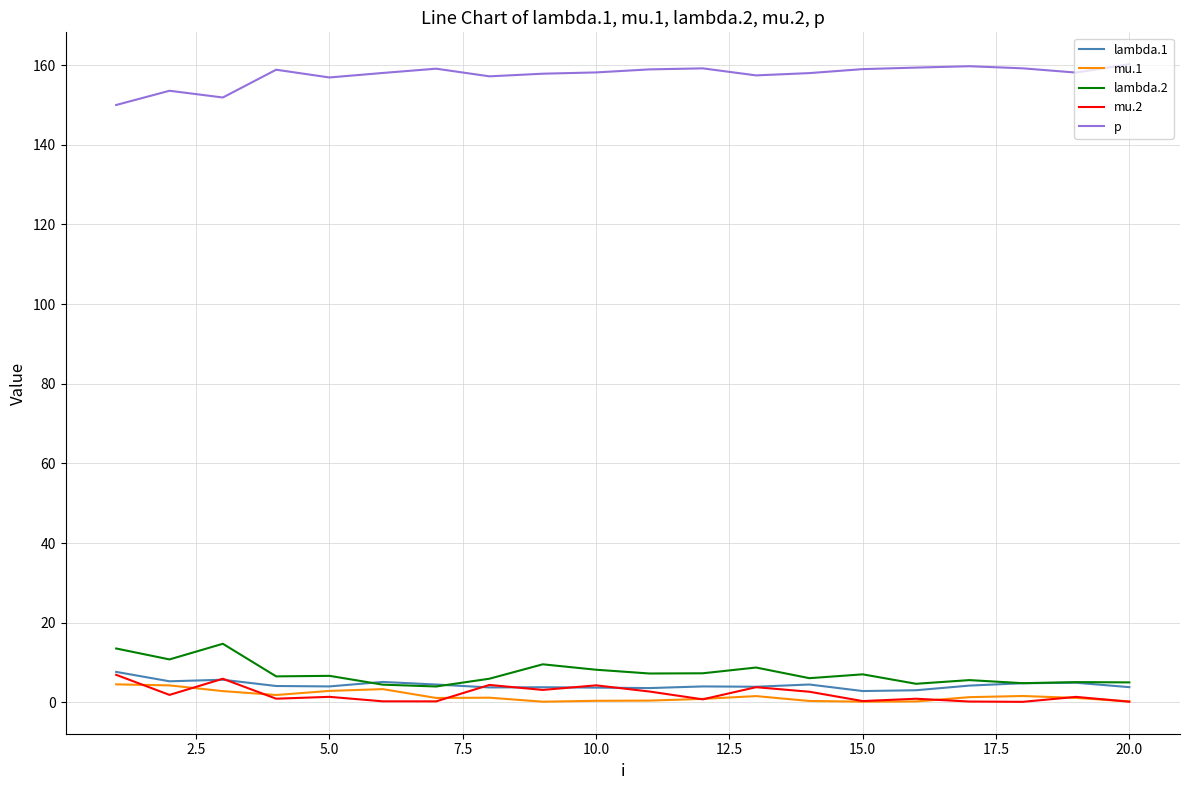

True or false: lambda.1 and p intersect in this chart.

False